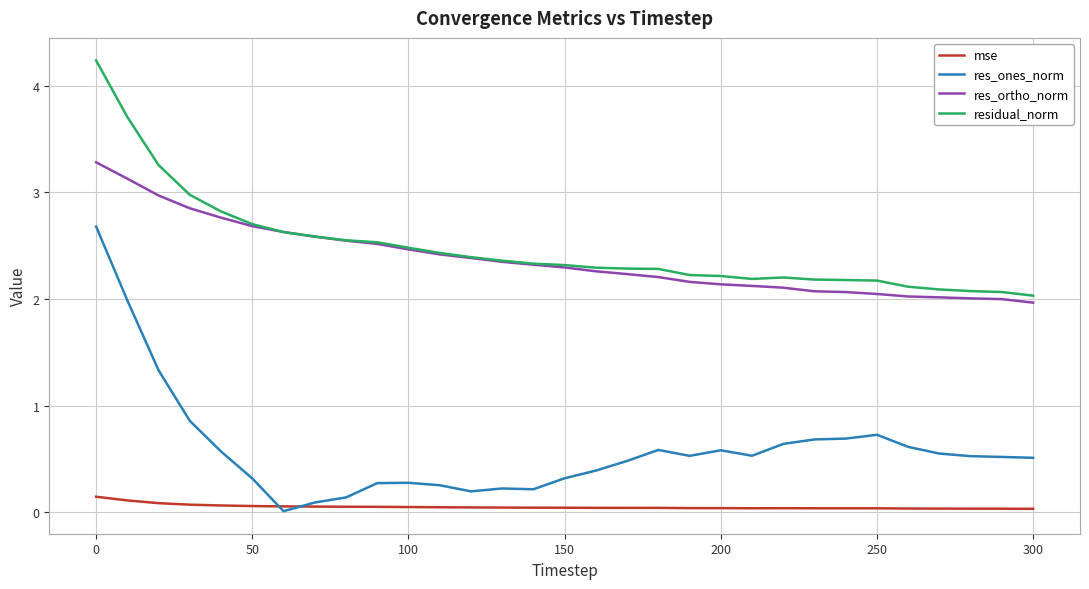

True or false: res_ones_norm has more than 1 interior local peaks.

True